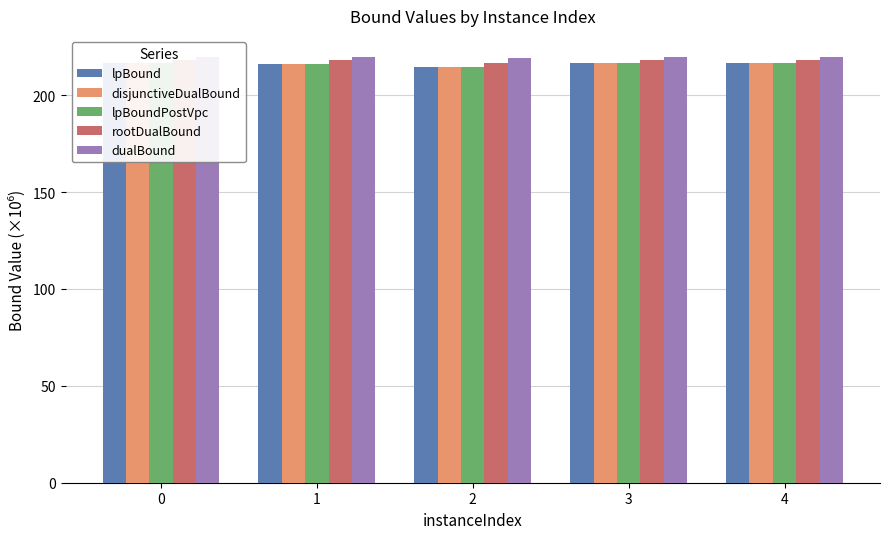

What is the maximum value for dualBound?

219.7